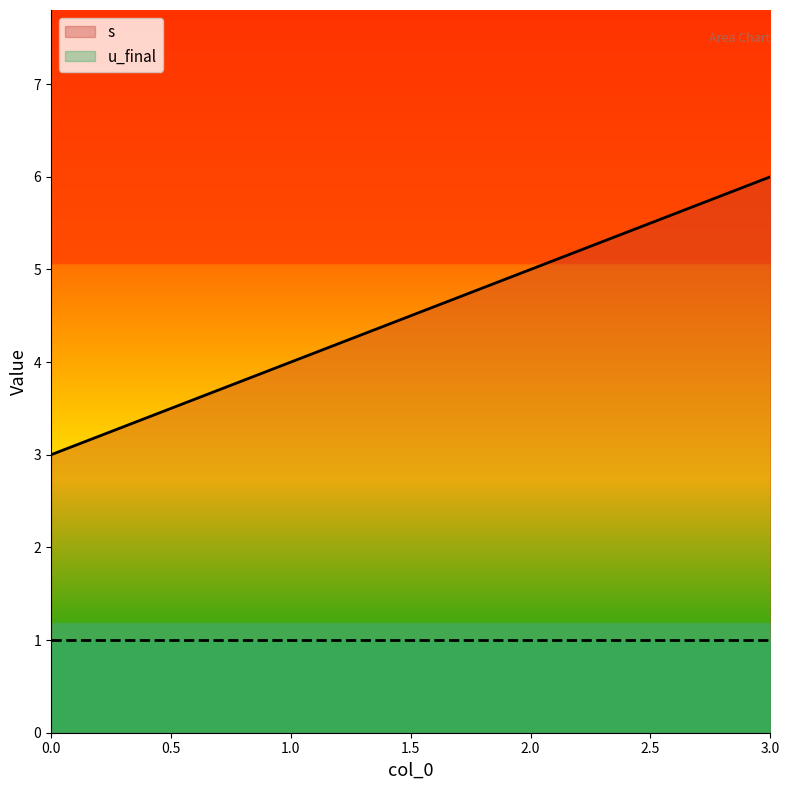

Approximately how many times larger is the value at 2 compared to 3?

0.8